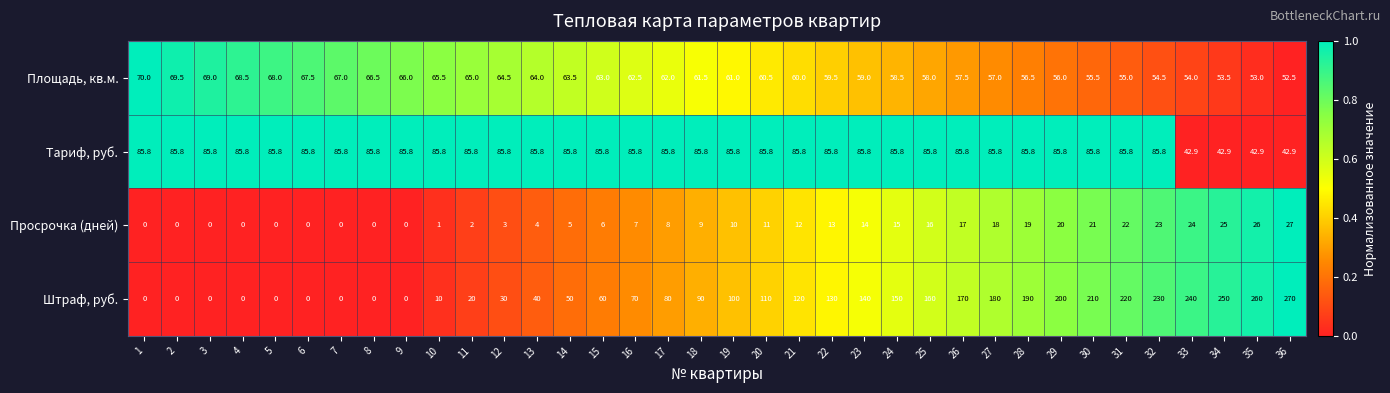

Rank the series by their maximum value, from lowest to highest.

Просрочка (дней), Площадь, кв.м., Тариф, руб., Штраф, руб.